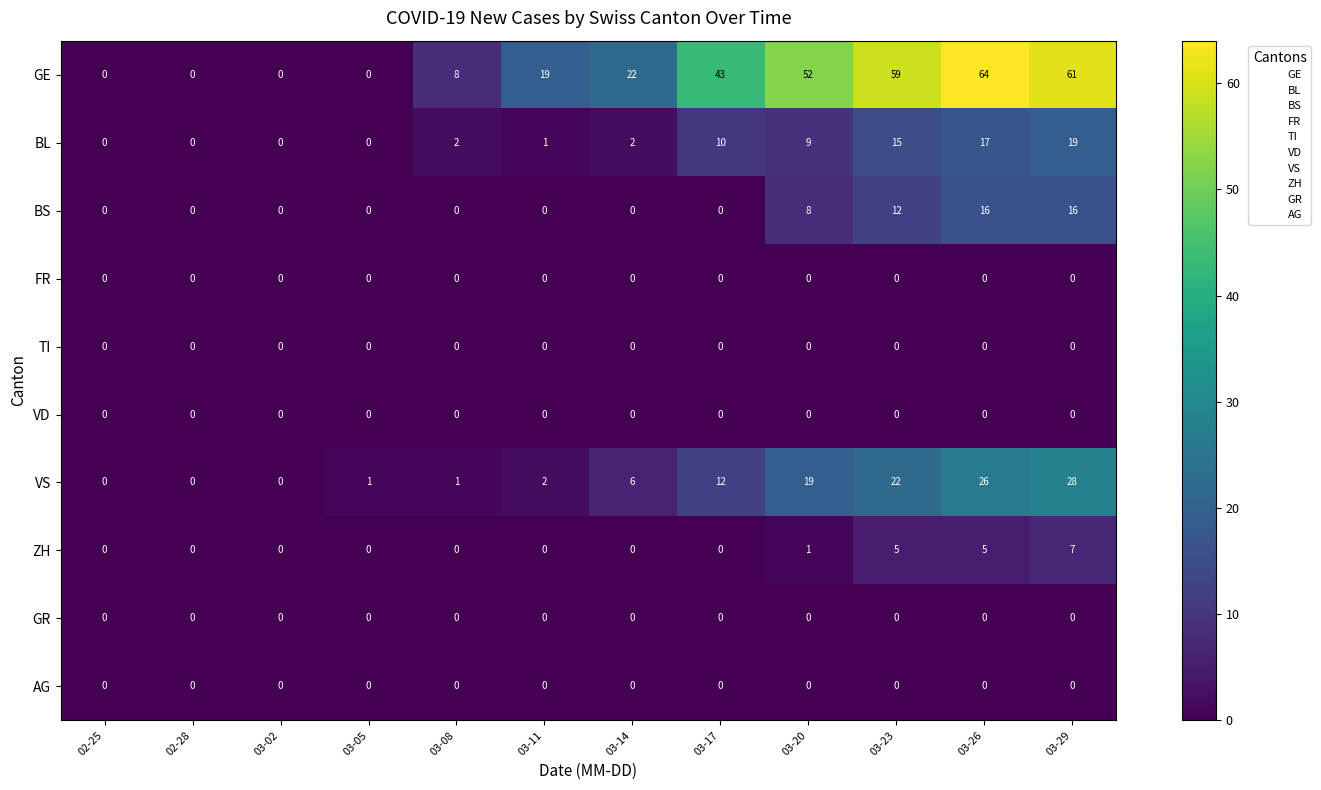

What is the difference between the maximum and minimum values in the ZH series?

7